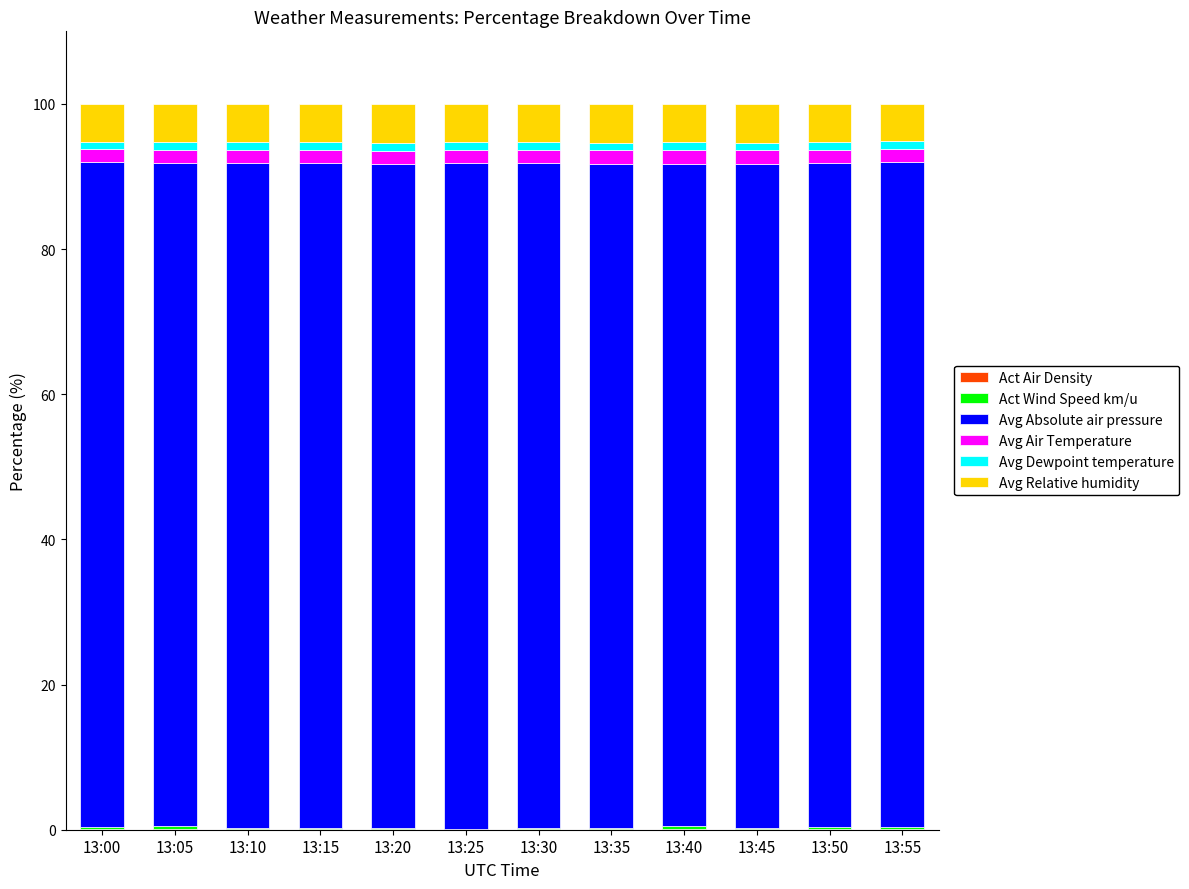

Count the number of categories in the chart.

12